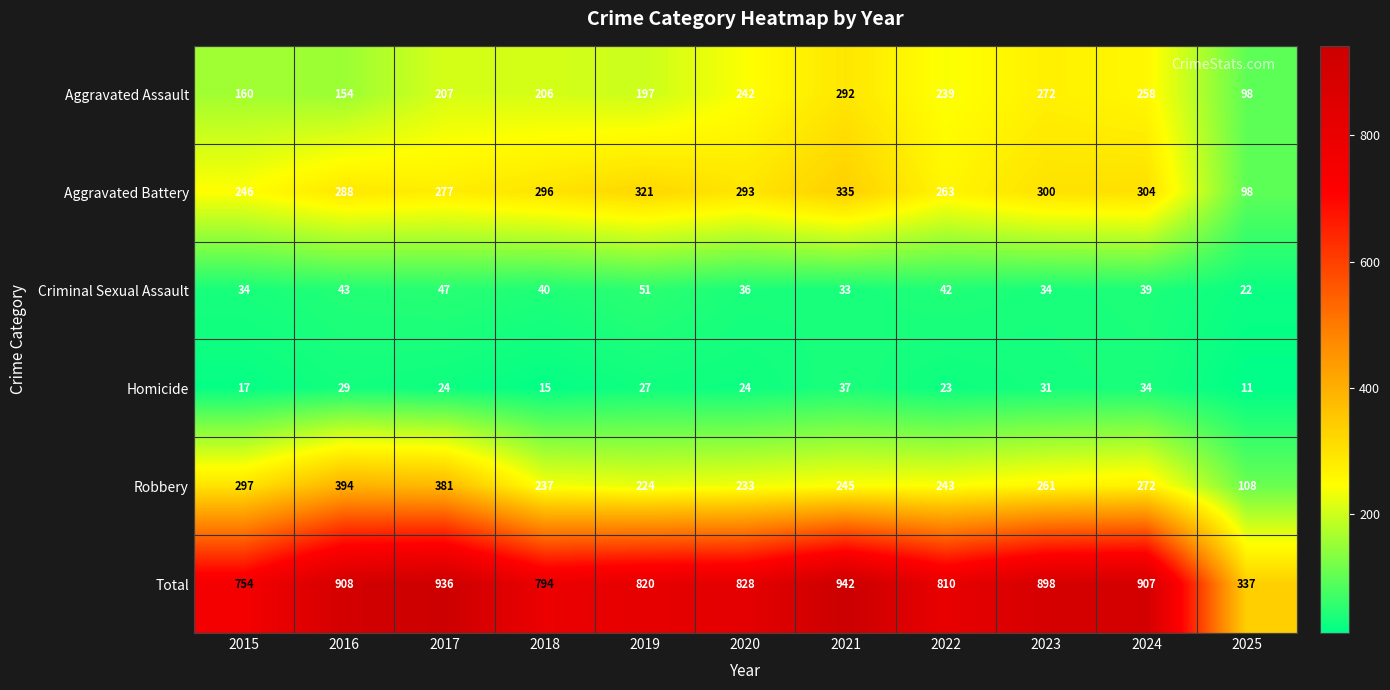

What value does the Aggravated Battery series have at 2015?

246